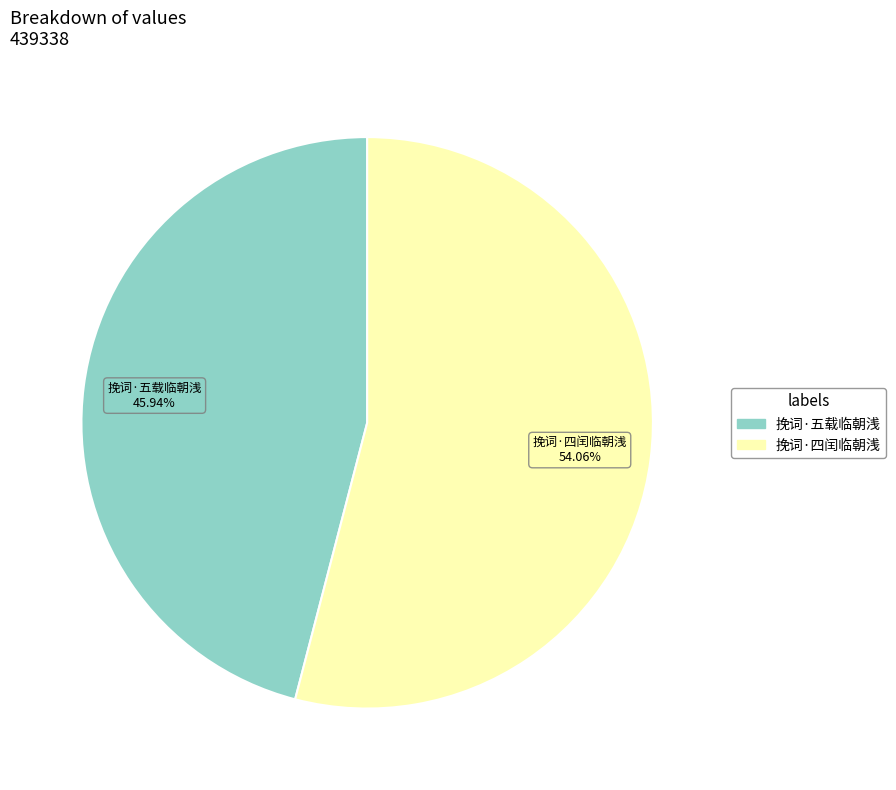

To the nearest percent, what percentage of the pie is 挽词·四闰临朝浅?

54%